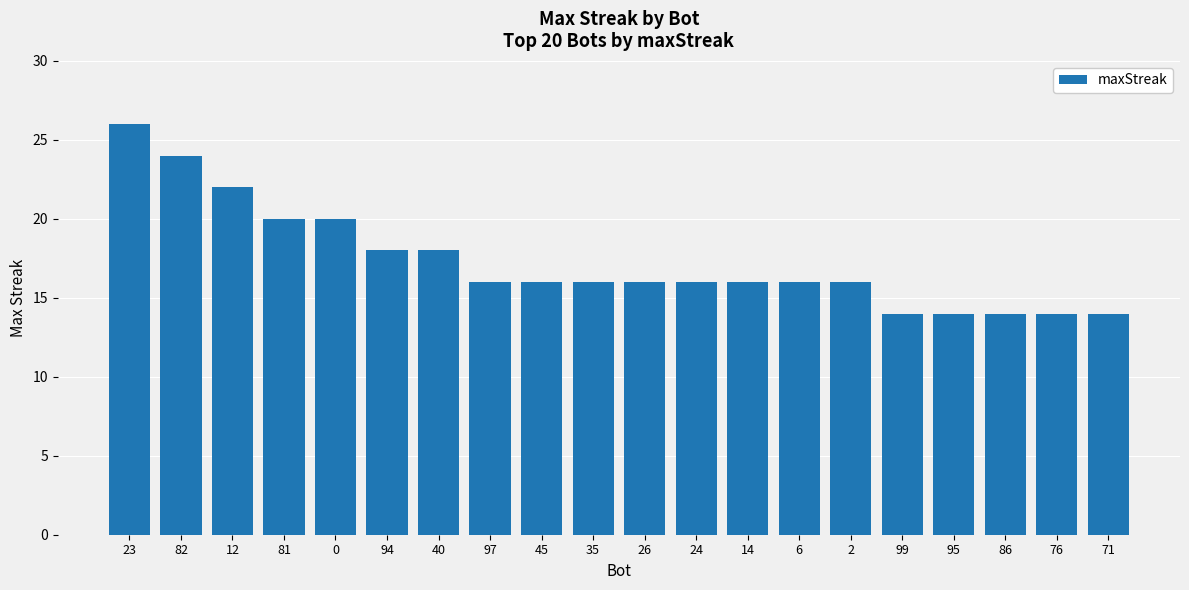

Where does the data first go above 16?

23